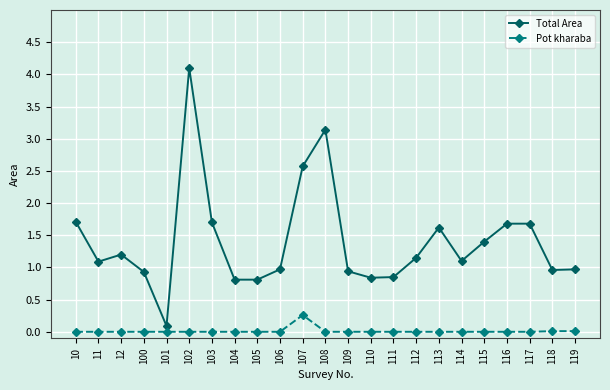

True or false: Pot kharaba has more than 0 points higher than both neighbors.

True